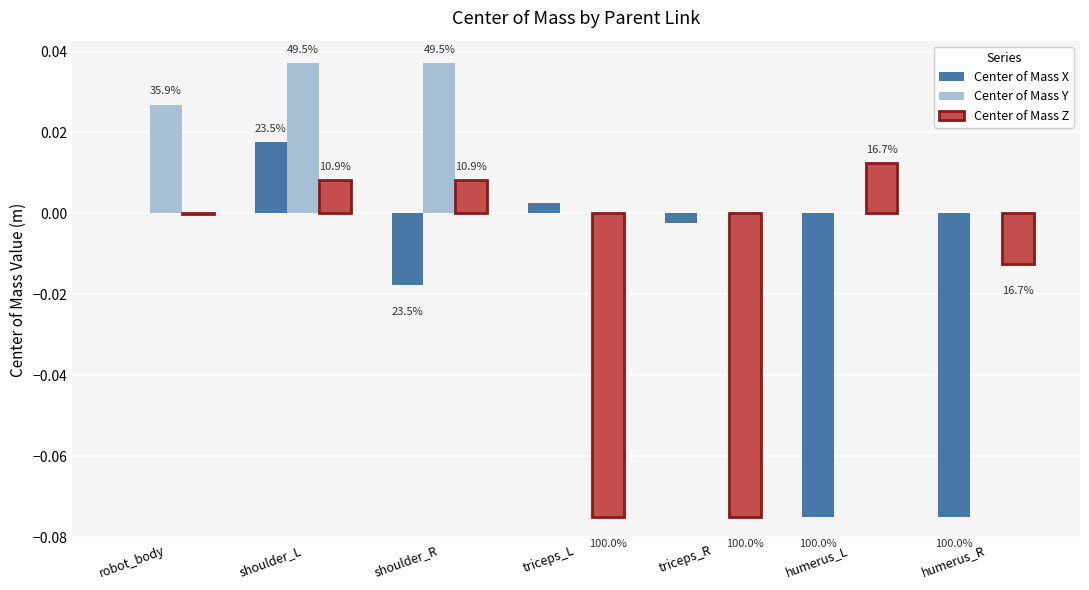

At how many categories does at least one series exceed 0?

6